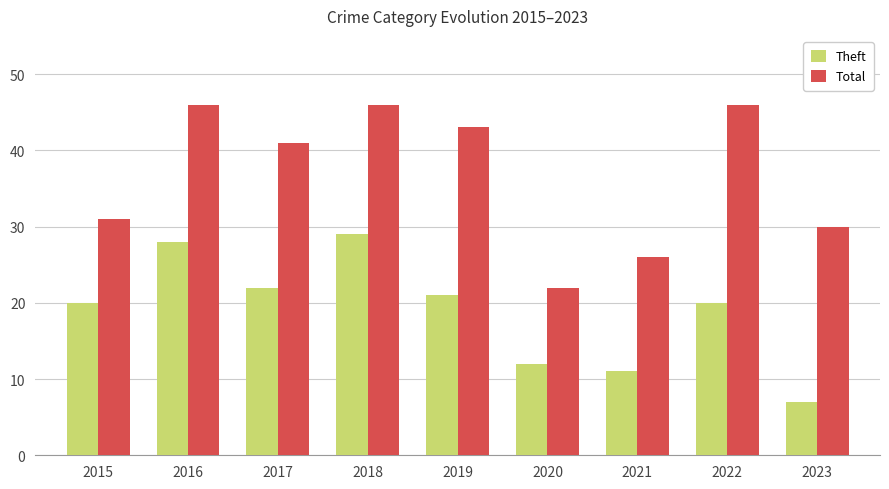

Which series has the widest spread of values?

Total